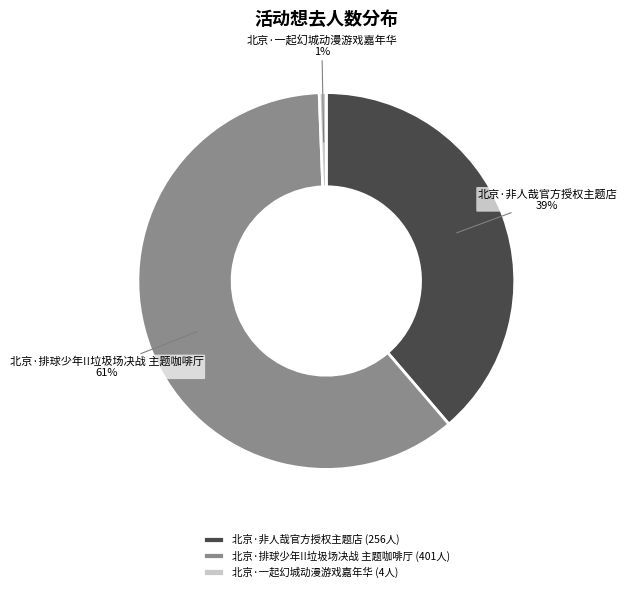

To the nearest percent, what is the combined percentage of 北京·一起幻城动漫游戏嘉年华 and 北京·排球少年!!垃圾场决战 主题咖啡厅?

61%